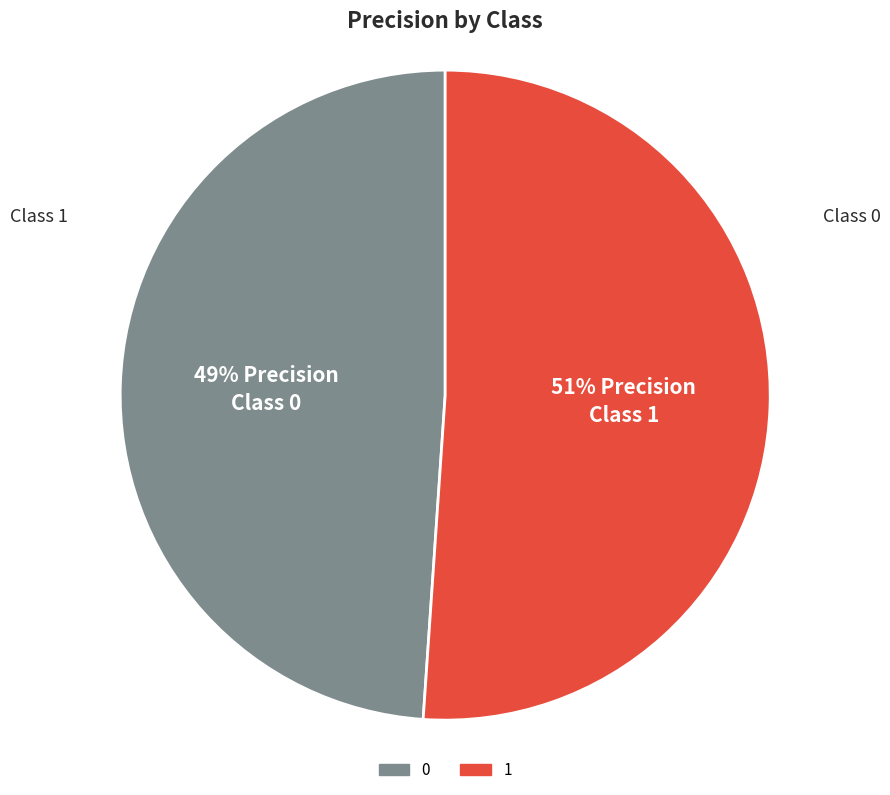

The 0 slice represents 49% of the pie. True or false?

True